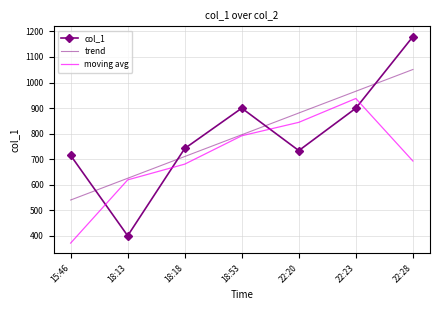

After their last crossing, which series has the higher values: col_1 or trend?

col_1